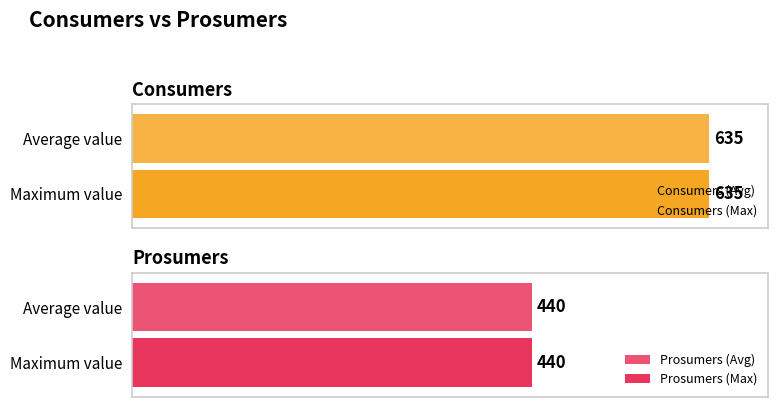

Which series has the largest range (max minus min)?

Consumers